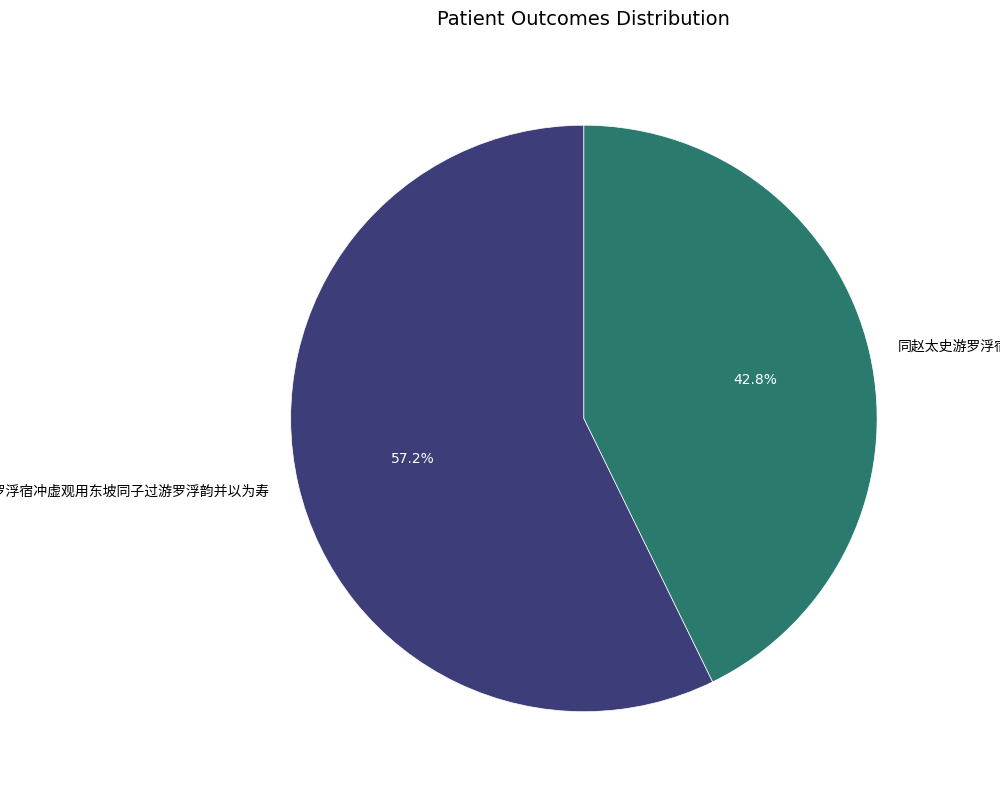

Count the number of slices in the pie.

2